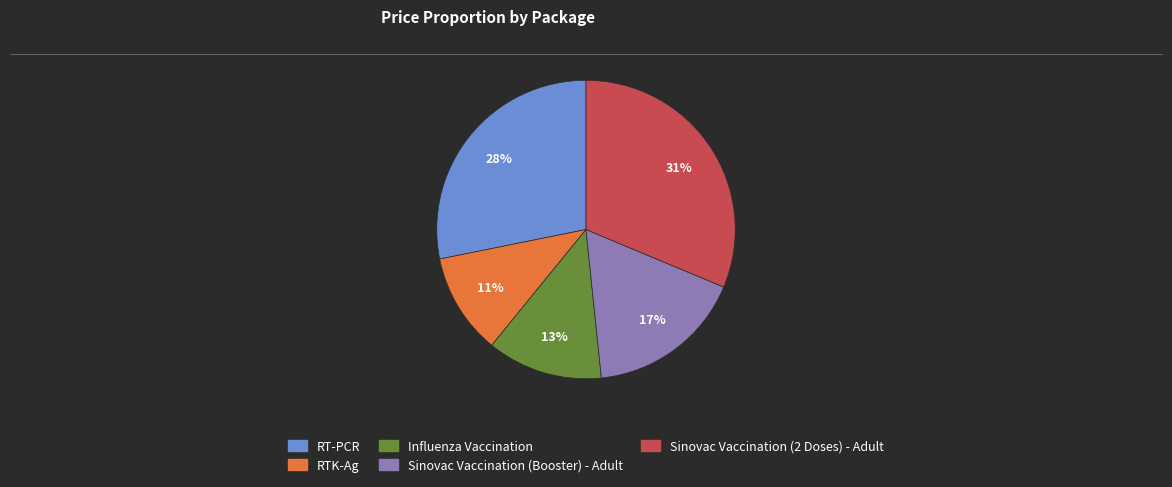

How many slices are in this pie chart?

5